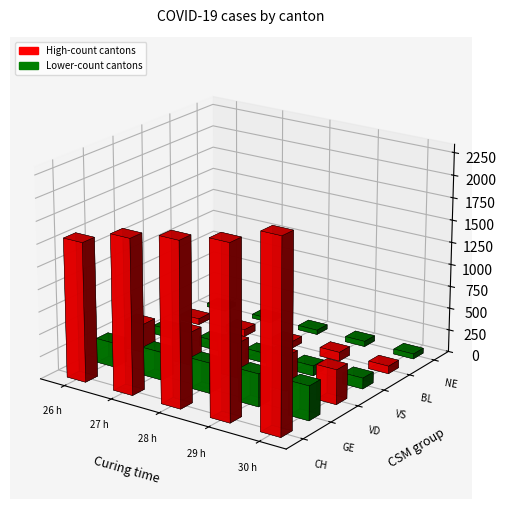

Reading left to right, extract all data points from this chart.

CH: 2020-03-26=1553	2020-03-27=1725	2020-03-28=1830	2020-03-29=1932	2020-03-30=2128
GE: 2020-03-26=272	2020-03-27=313	2020-03-28=339	2020-03-29=365	2020-03-30=382
VD: 2020-03-26=327	2020-03-27=370	2020-03-28=390	2020-03-29=388	2020-03-30=386
VS: 2020-03-26=96	2020-03-27=104	2020-03-28=110	2020-03-29=112	2020-03-30=122
BL: 2020-03-26=68	2020-03-27=79	2020-03-28=75	2020-03-29=99	2020-03-30=86
NE: 2020-03-26=42	2020-03-27=45	2020-03-28=50	2020-03-29=60	2020-03-30=57